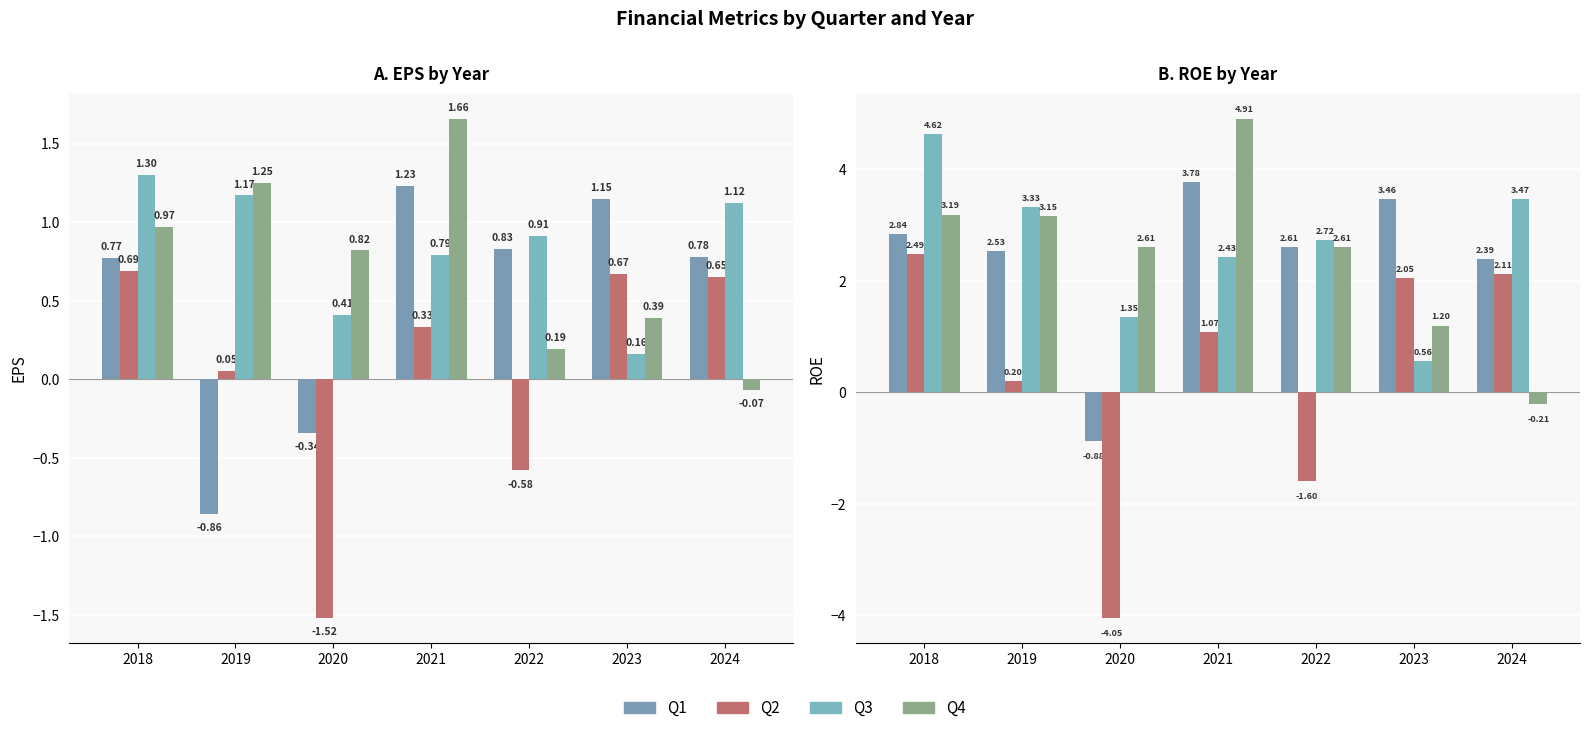

What is the average value of the Q3 series?

2.6